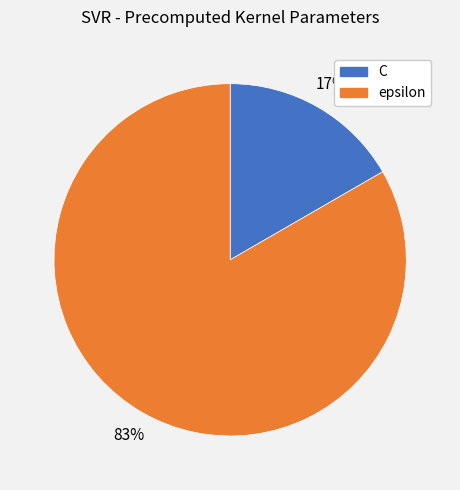

Rank the categories by value from highest to lowest.

epsilon, C